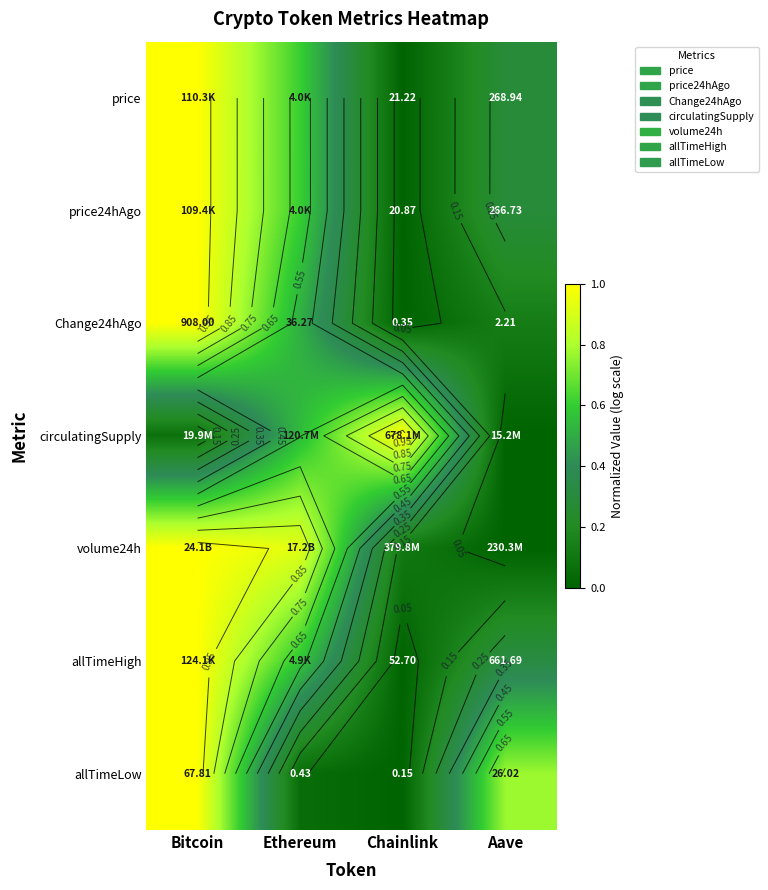

List the labels in order of circulatingSupply value, largest first.

Chainlink, Ethereum, Bitcoin, Aave